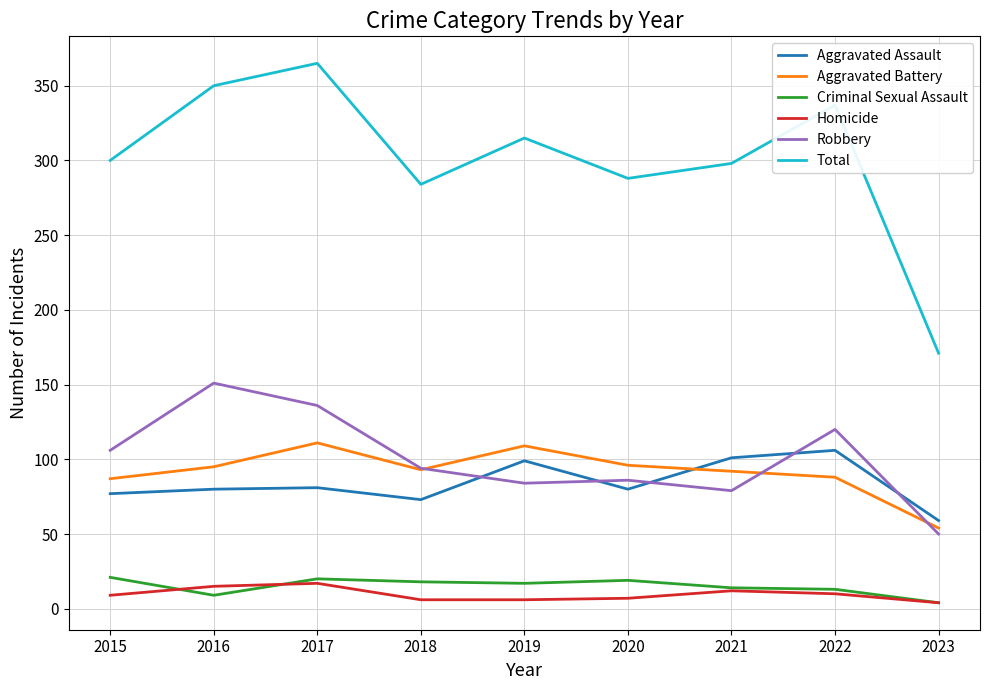

True or false: Robbery has a value of 94 at 2018.

True